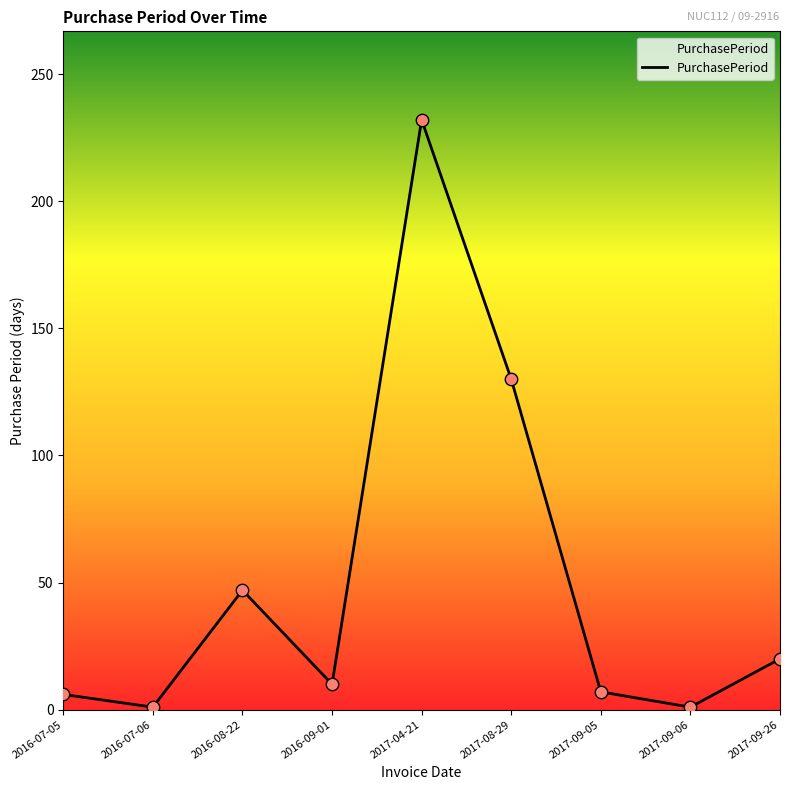

What is the change in value from 2017-04-21 to 2017-09-26?

-212